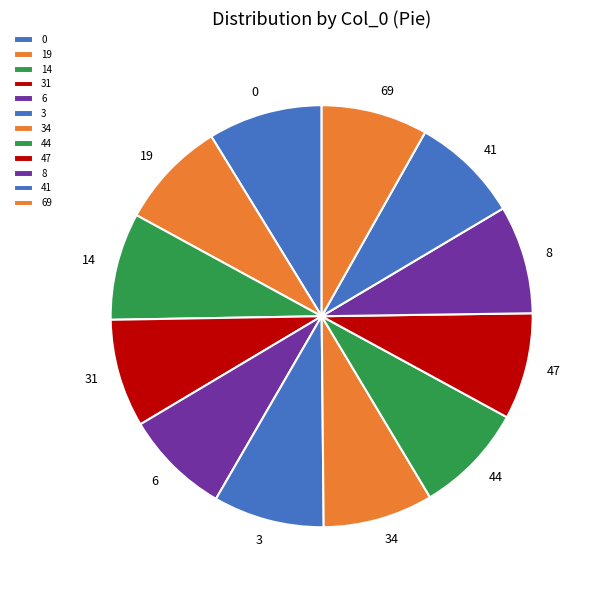

Does any single category account for the majority?

No